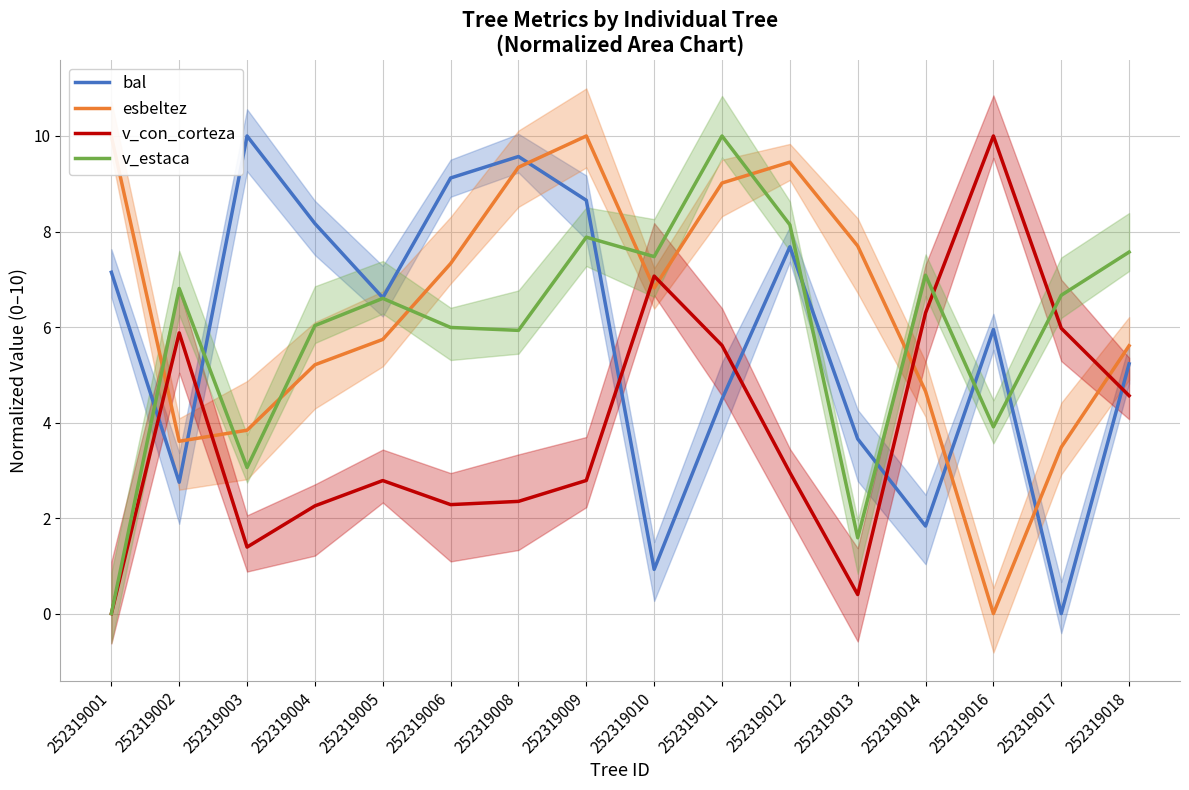

The value of v_estaca at 252319005 is 6.6. True or false?

True